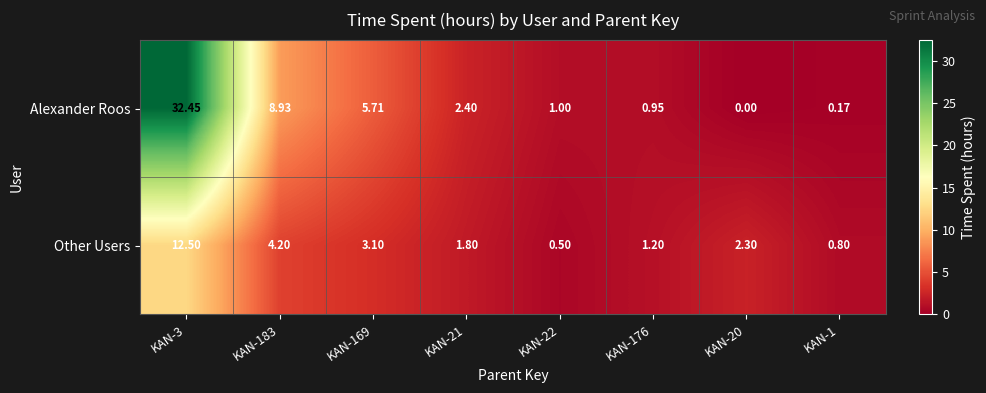

Is the value of Alexander Roos at KAN-20 greater than the value of Other Users at KAN-176?

No